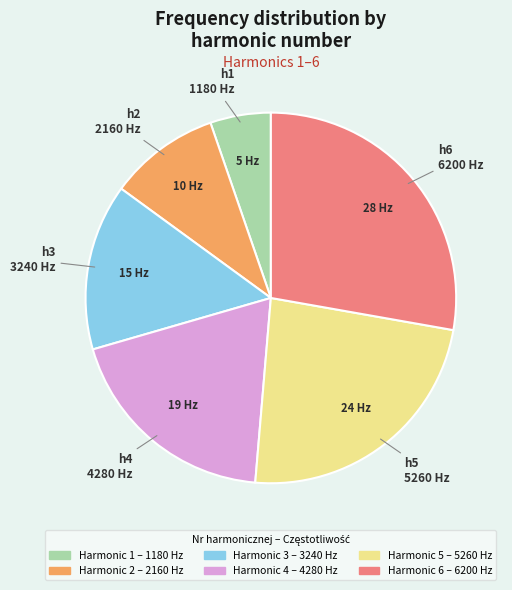

Does any single category account for the majority?

No